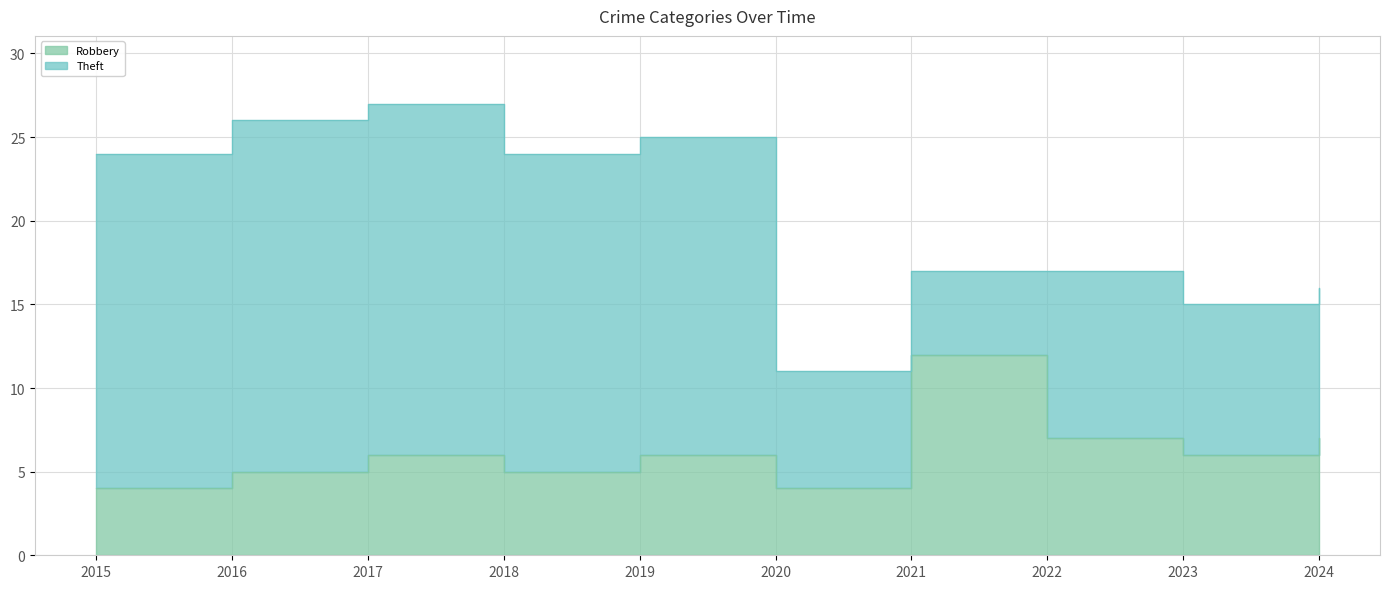

What is the average value?

6